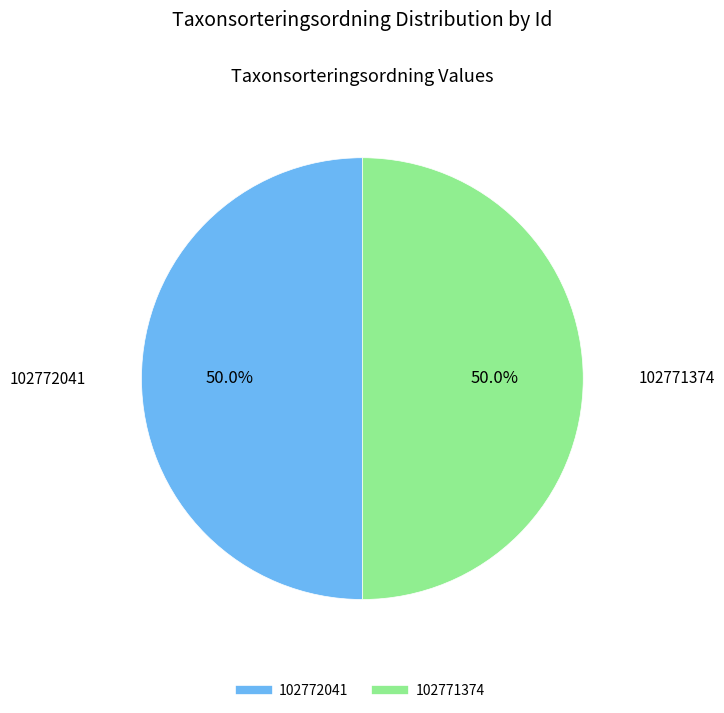

What is the ratio of the value at 102771374 to the value at 102772041?

1.0